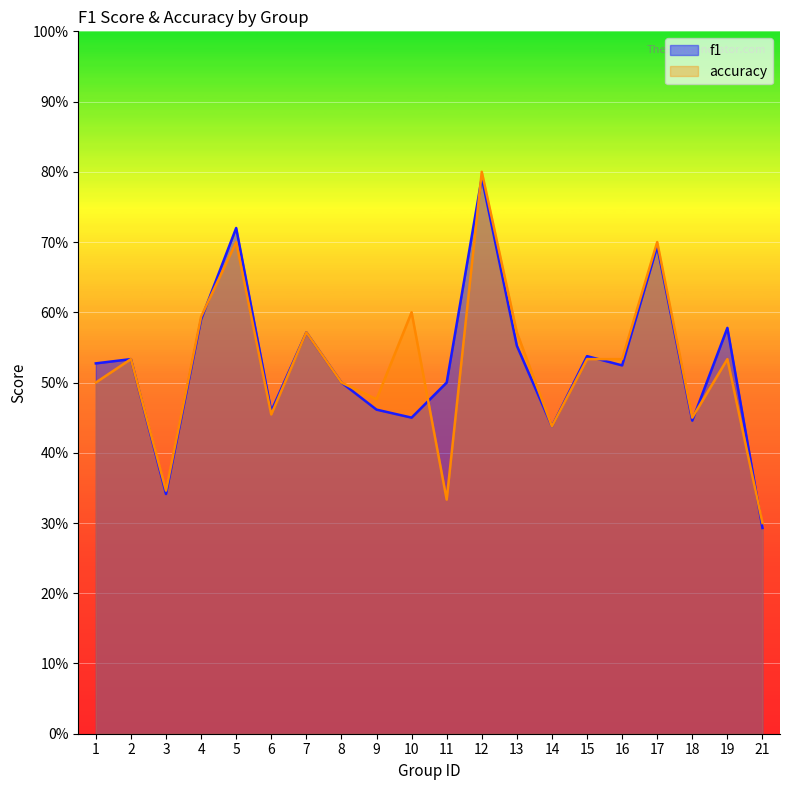

What is the value of the accuracy point at the 17th from the left?

0.7